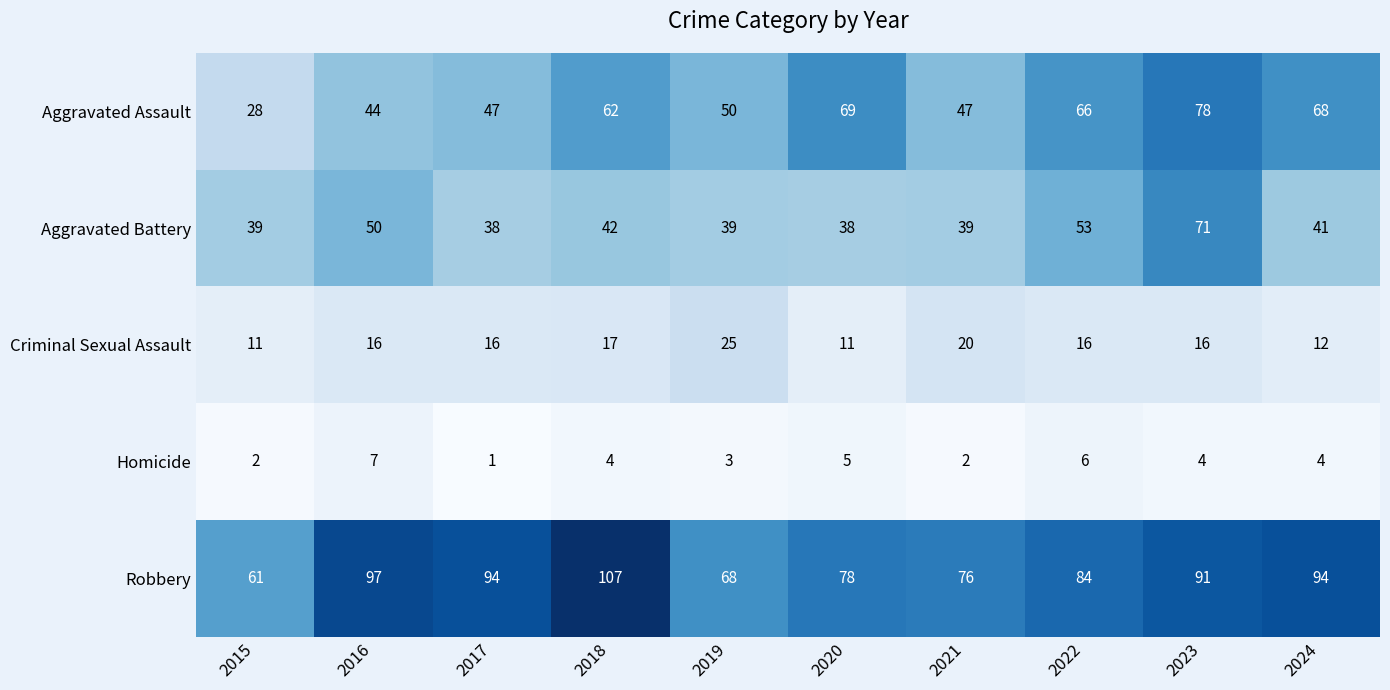

Is it true that Aggravated Battery equals 39 at 2021?

True